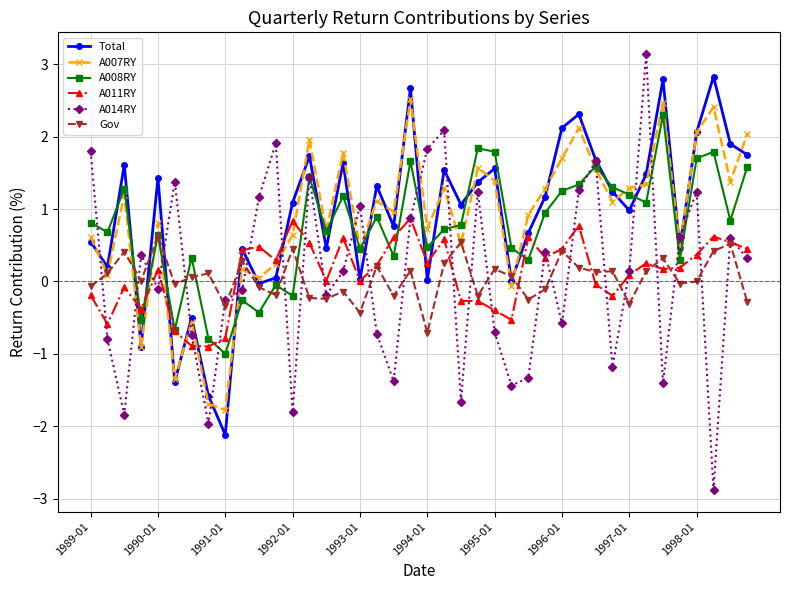

What is the minimum value shown in the chart?

-2.9